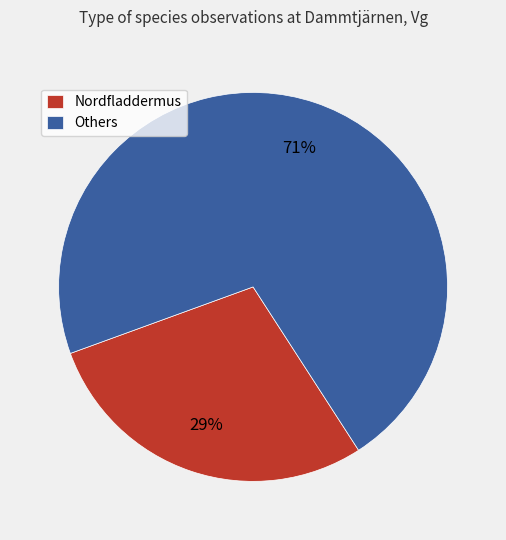

The Others slice represents 71% of the pie. True or false?

True